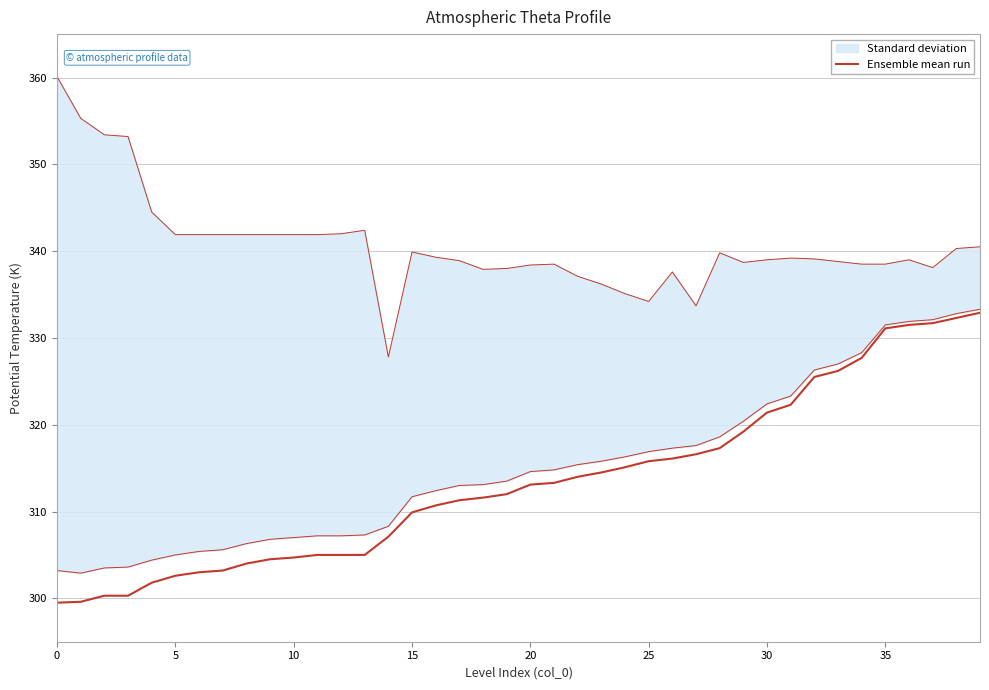

What value does the data have at 27?

316.6